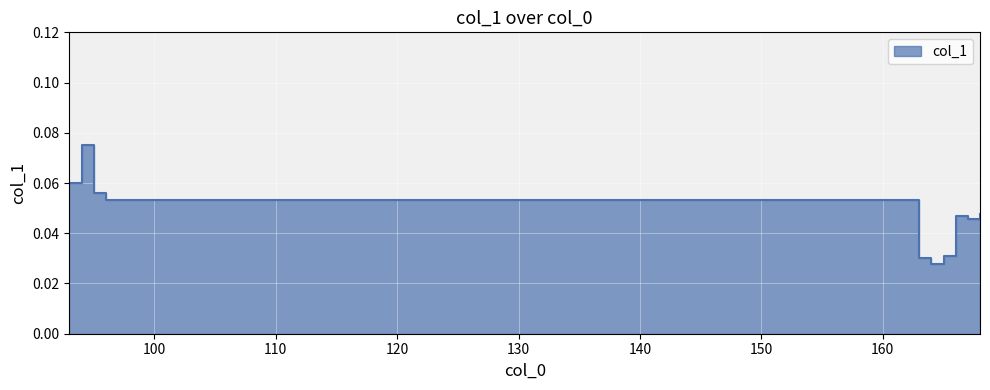

What is the maximum value shown in the chart?

0.1